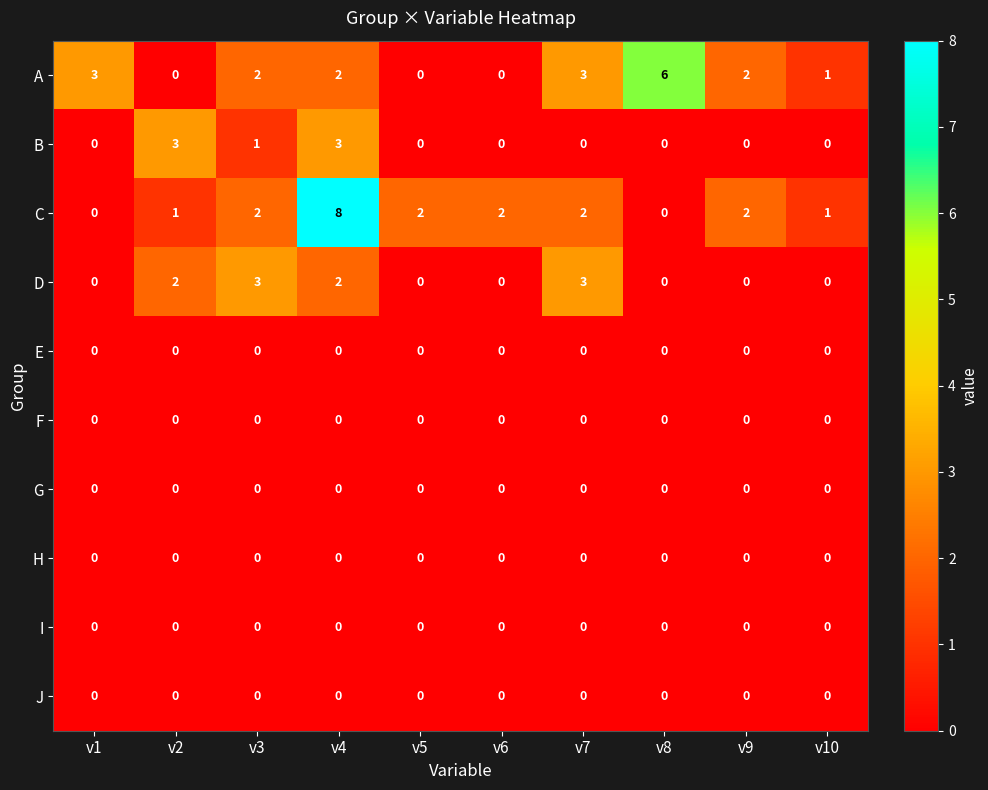

Which category has the highest value across all series?

v4